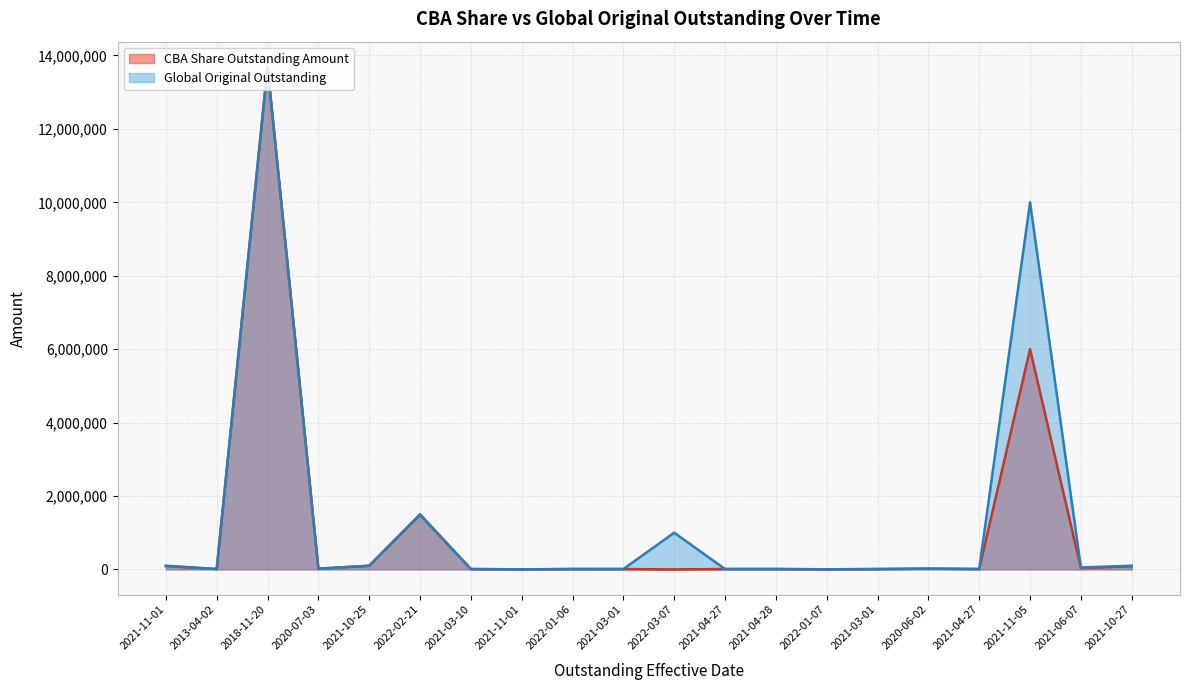

True or false: CBA Share Outstanding Amount and Global Original Outstanding intersect in this chart.

False